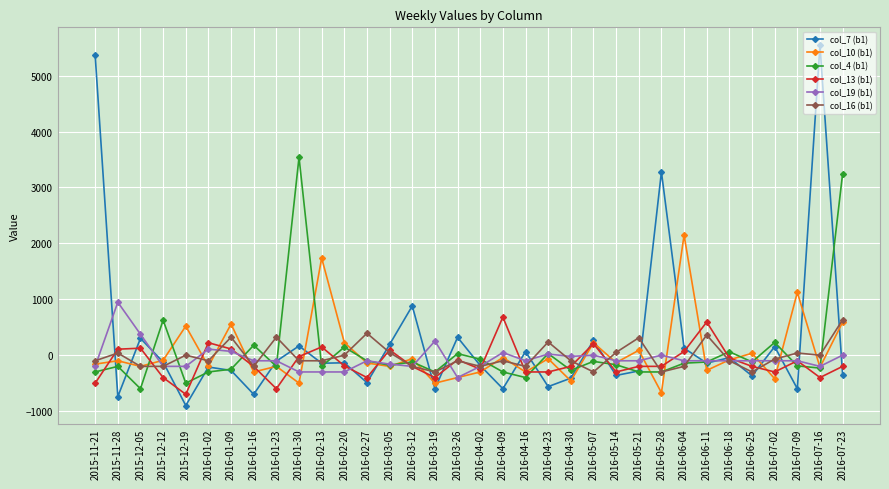

What position from the right is 2016-04-16?

15